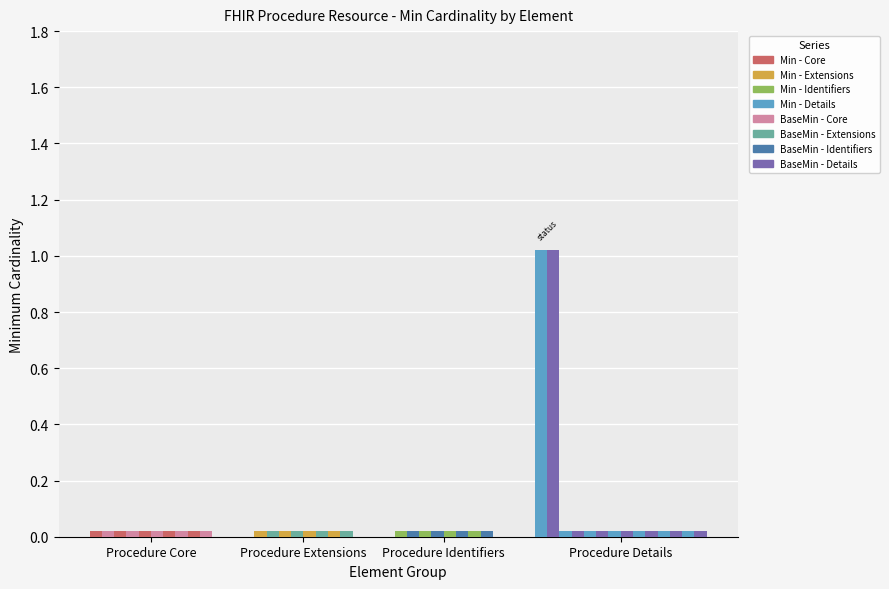

How many values in Base Min are above zero?

1